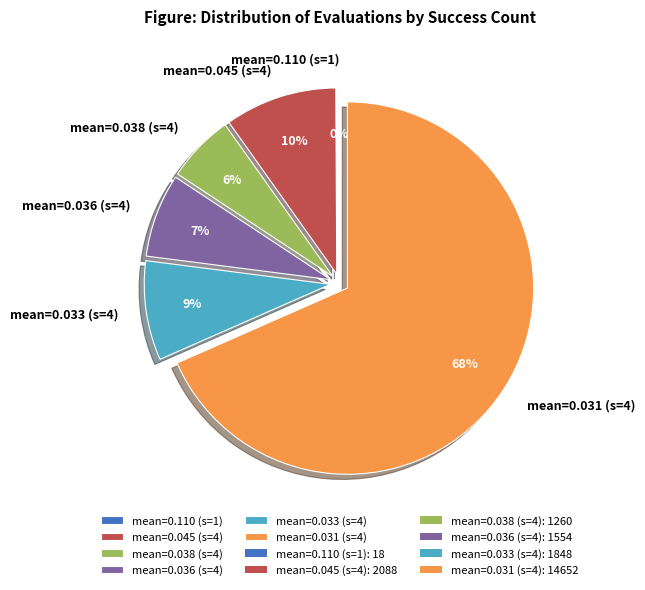

To the nearest percent, what portion does mean=0.045 (s=4) represent?

10%